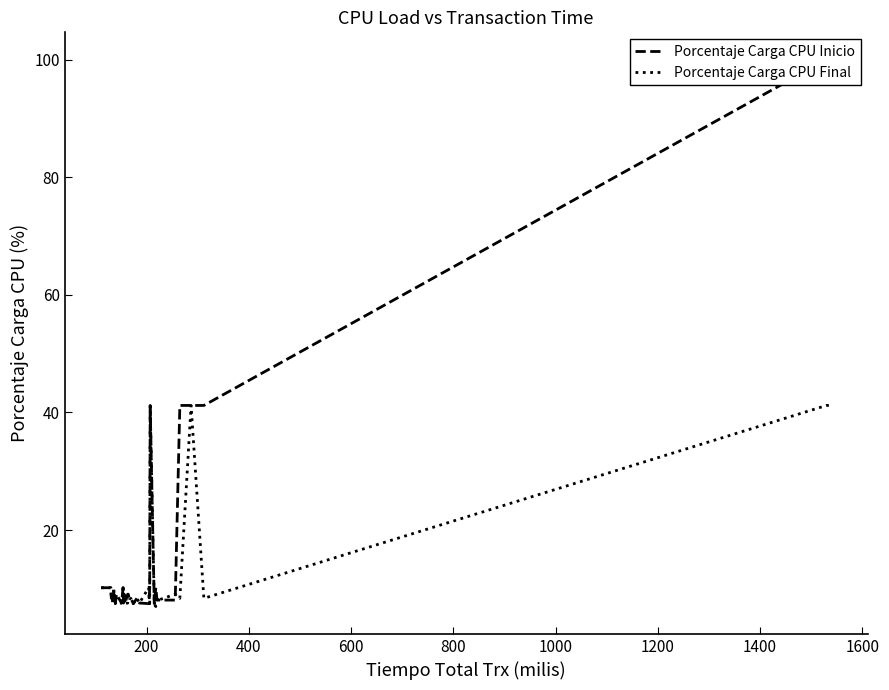

After their last crossing, which series has the higher values: Porcentaje Carga CPU Inicio or Porcentaje Carga CPU Final?

Porcentaje Carga CPU Inicio